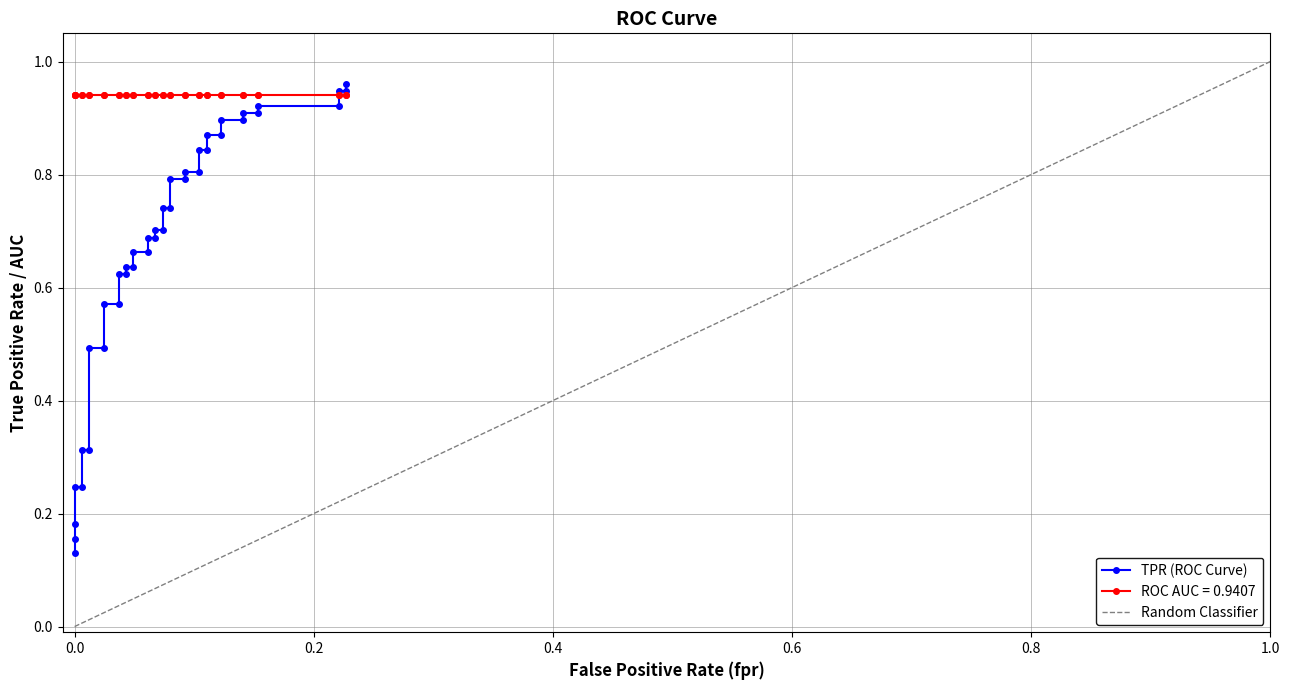

True or false: there are more than 1 points higher than both neighbors.

False